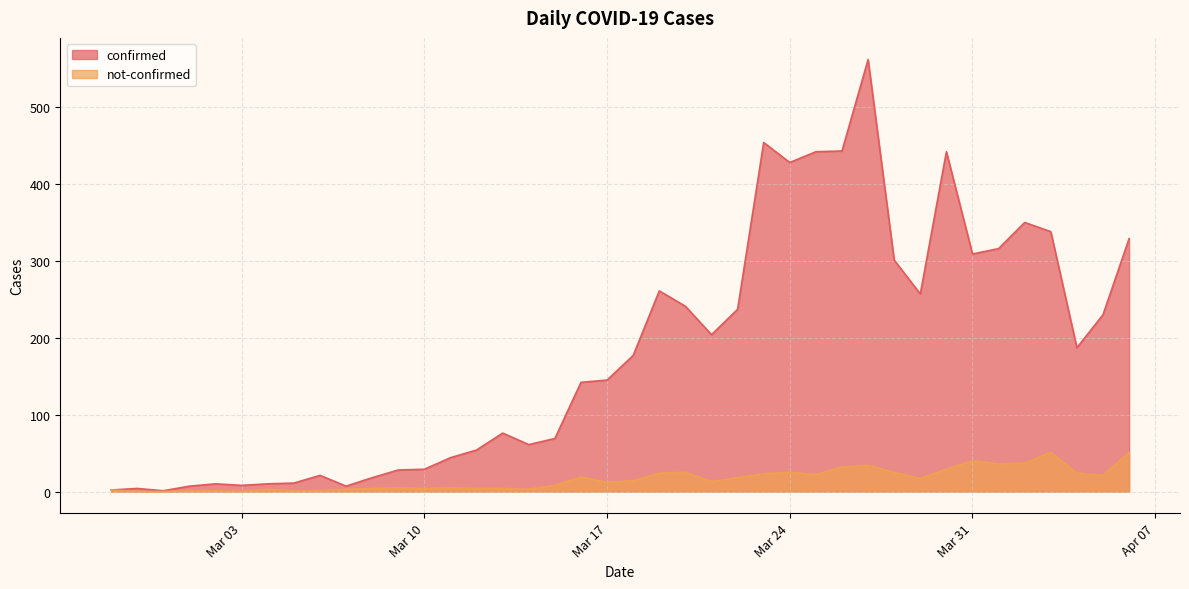

The value of not-confirmed at 2020-03-01 is 1. True or false?

False